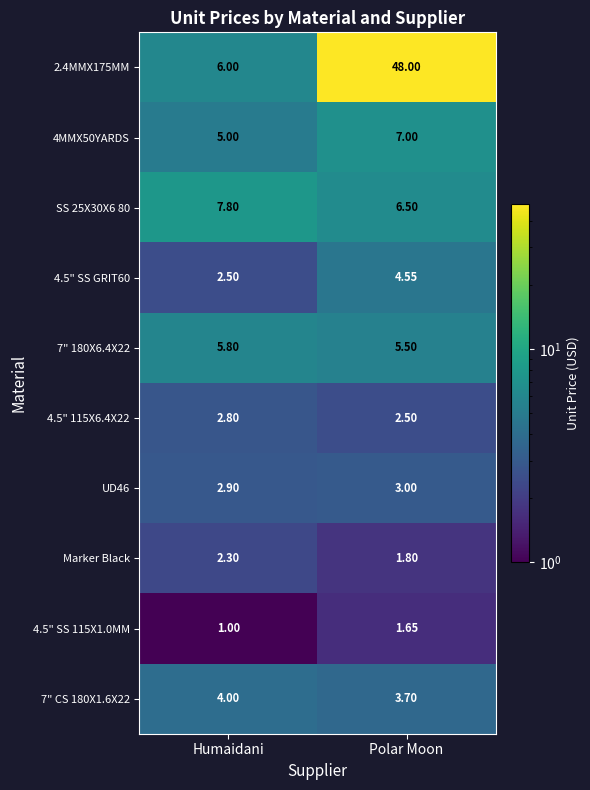

At which category is the sum across all series the highest?

Polar Moon